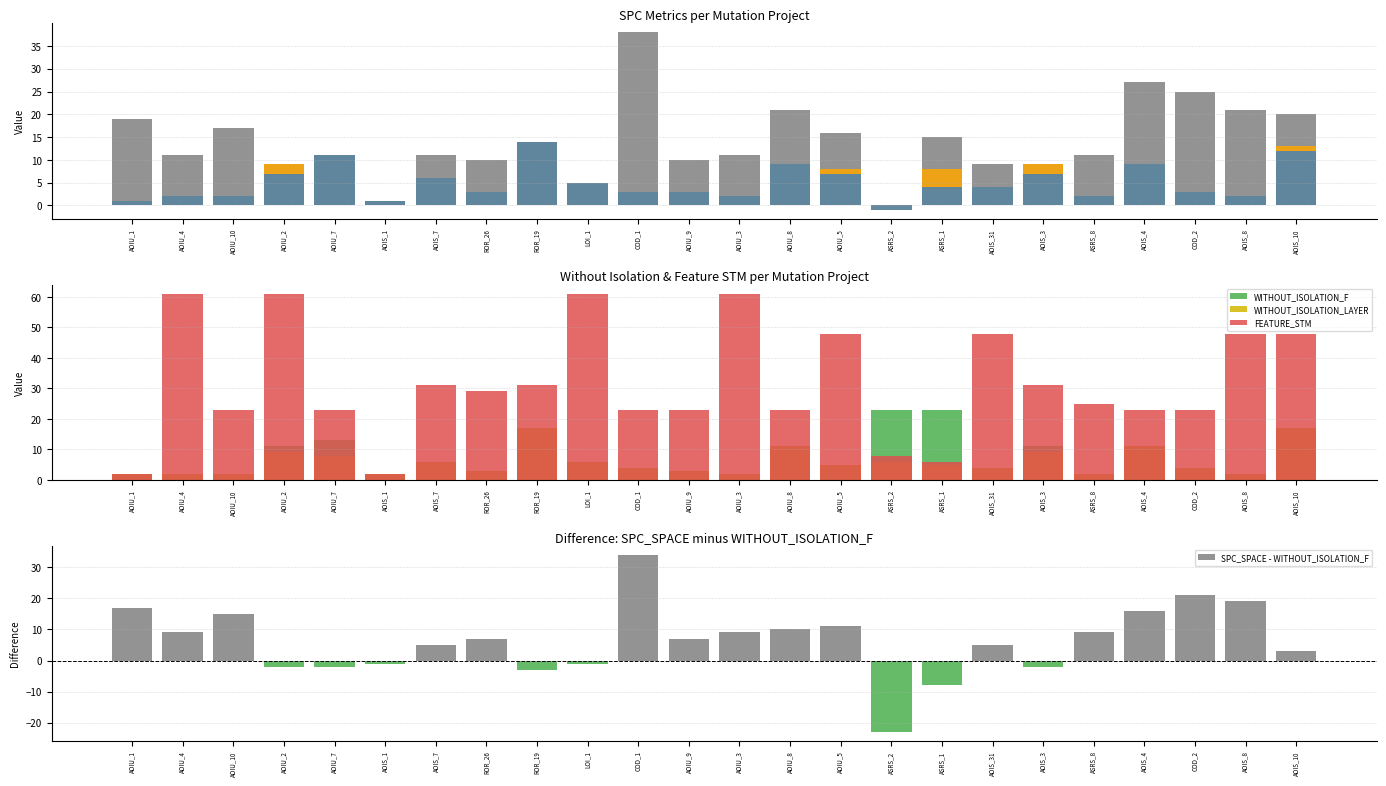

What is the average value of the SPC_SPACE - WITHOUT_ISOLATION_F series?

6